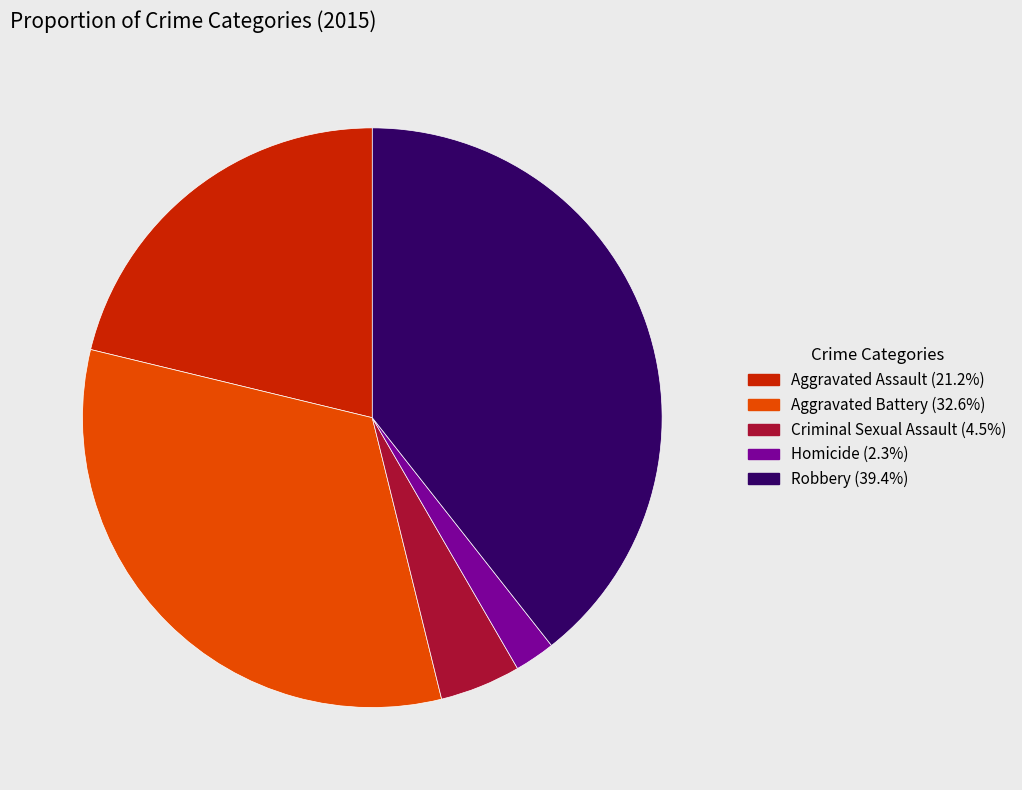

What is the smallest slice in the pie chart?

Homicide